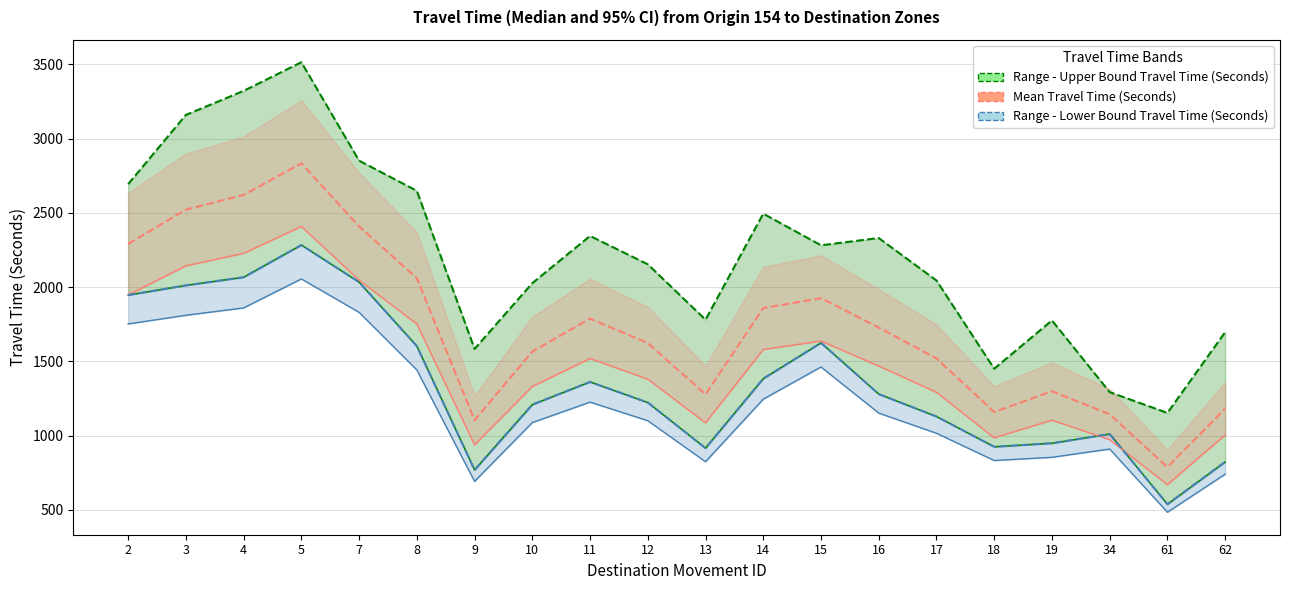

The value of Range - Upper Bound Travel Time (Seconds) at 19 is 2642. True or false?

False